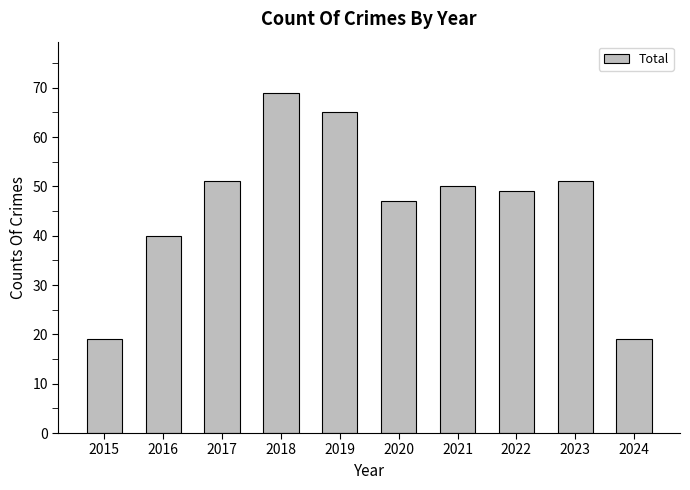

At which label does the data first exceed 50?

2017